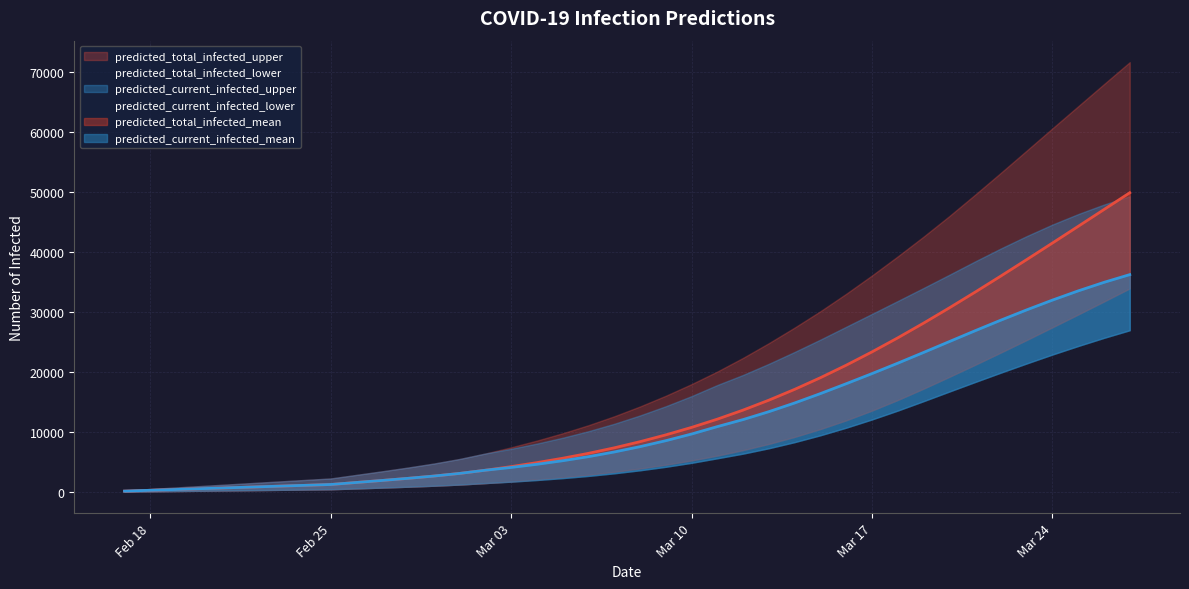

Is it true that predicted_current_infected_lower equals 300 at 2020-02-22?

True